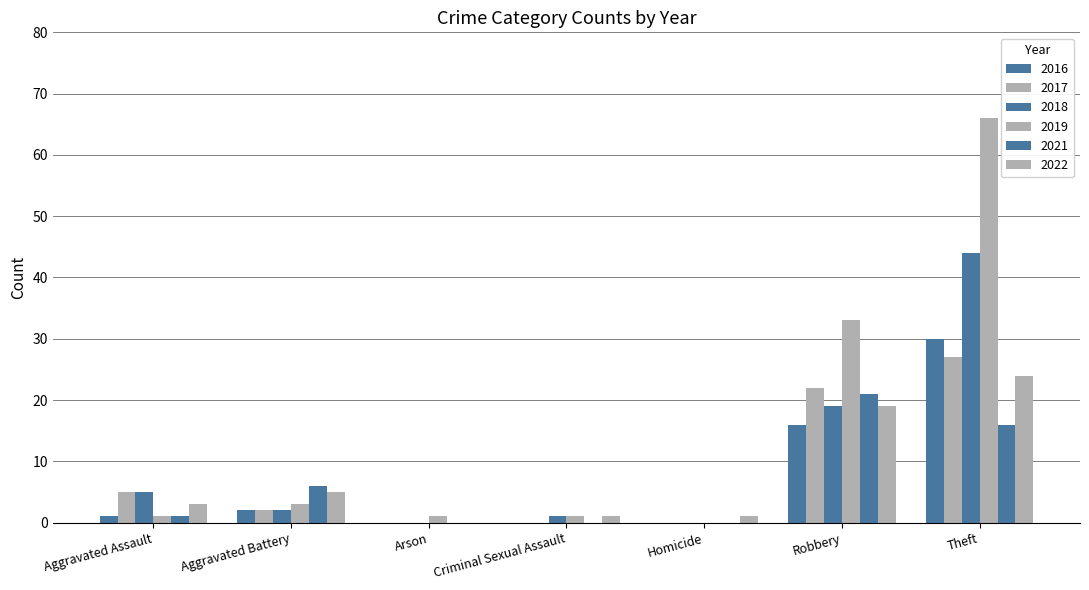

The value of 2022 at Arson is 0. True or false?

True